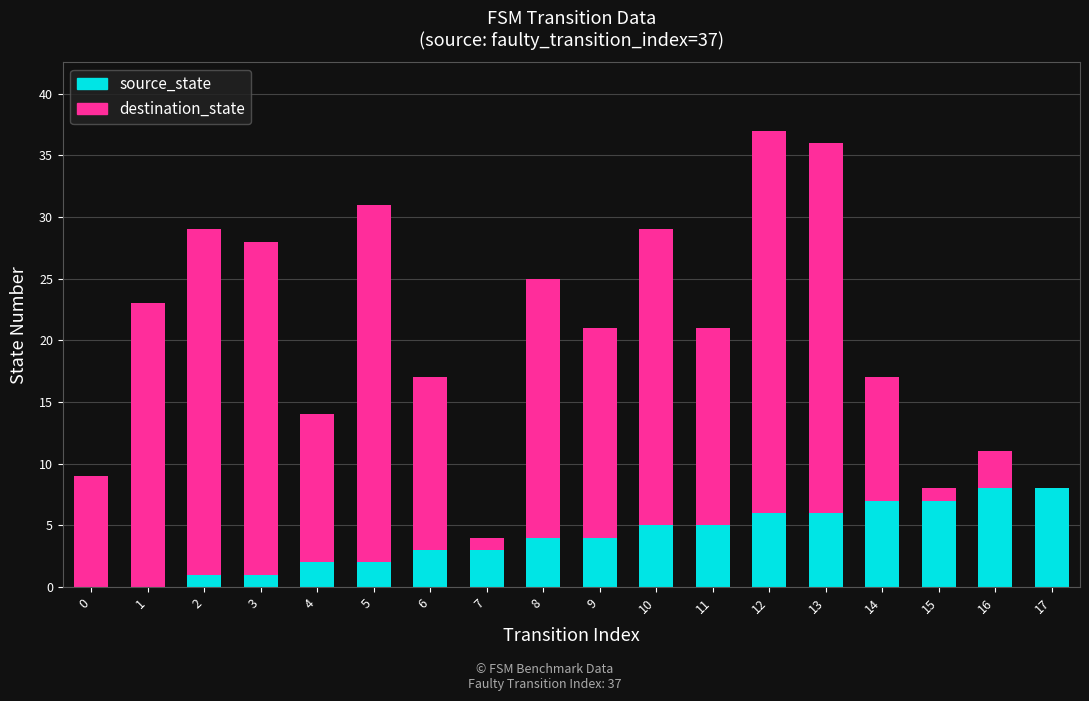

True or false: source_state has a value of 10 at 12.

False